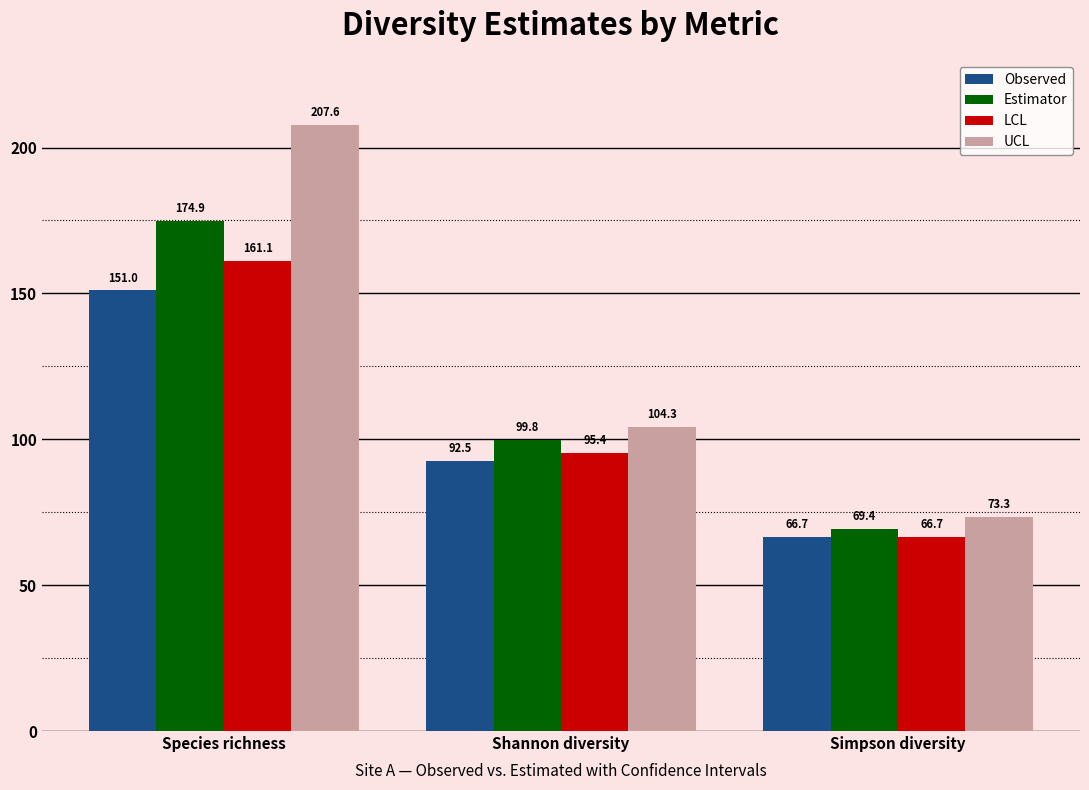

Reading left to right, list all the values displayed in this chart.

Observed: 151.0	92.5	66.7
Estimator: 174.9	99.8	69.4
LCL: 161.1	95.4	66.7
UCL: 207.6	104.3	73.3